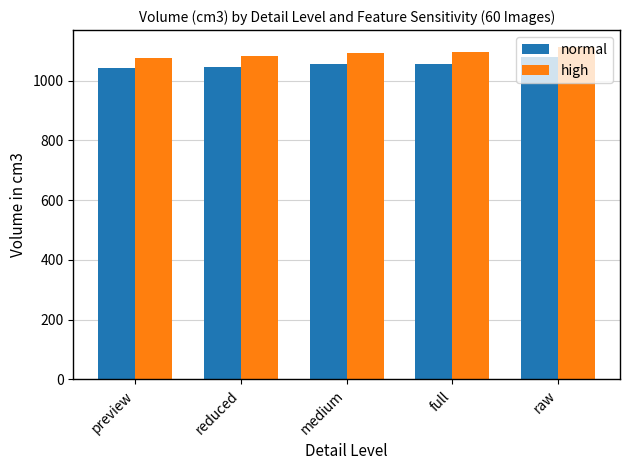

The value of normal at medium is 1056.9. True or false?

True